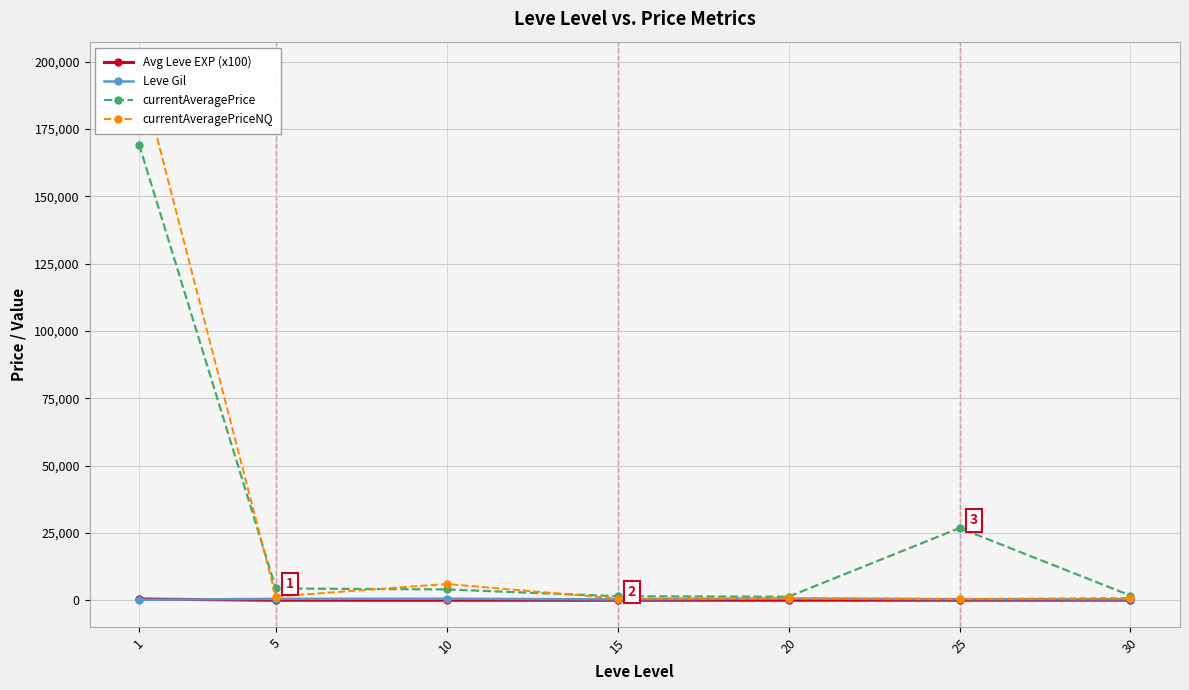

How many series are shown in this chart?

4